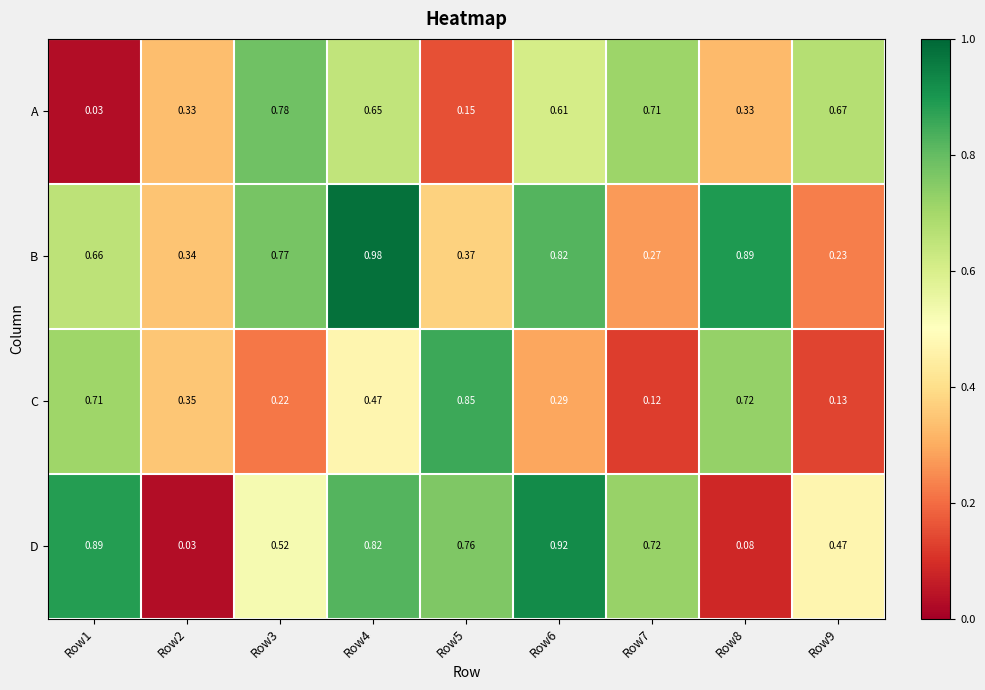

Rank the series at Row5 from lowest to highest value.

A, B, D, C